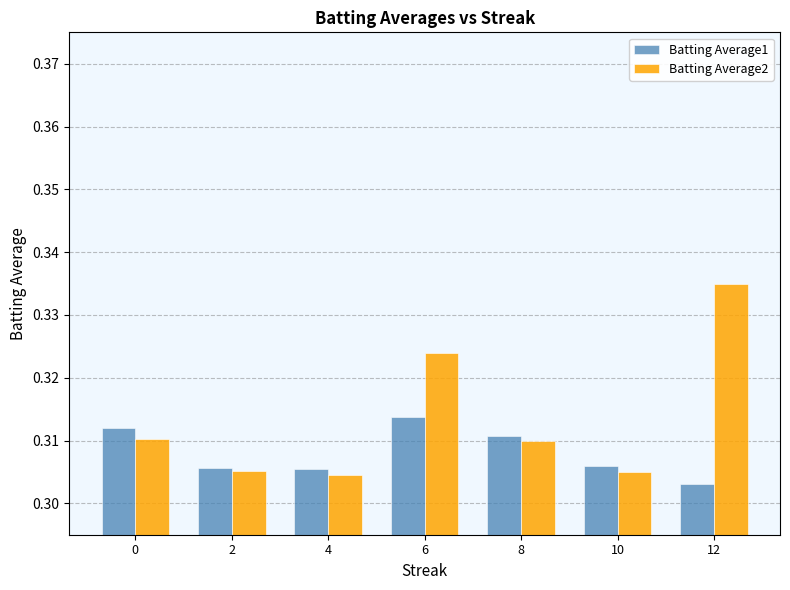

True or false: Batting Average2 has a value of 0.1 at 10.

False